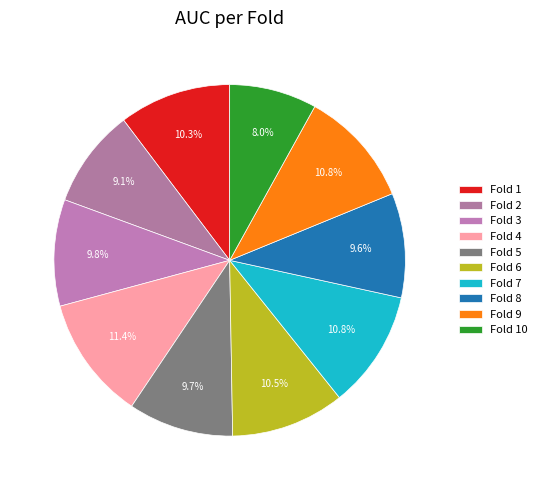

Which slice is the largest?

Fold 4